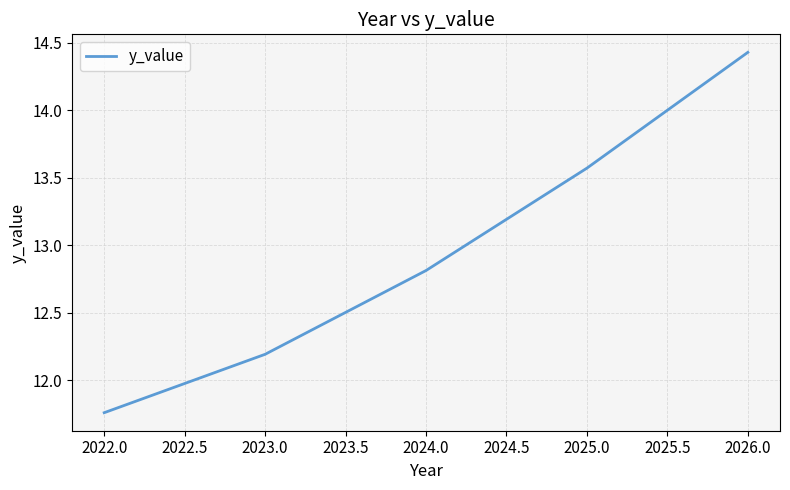

Between 2022.0 and 2026.0, which is larger?

2026.0